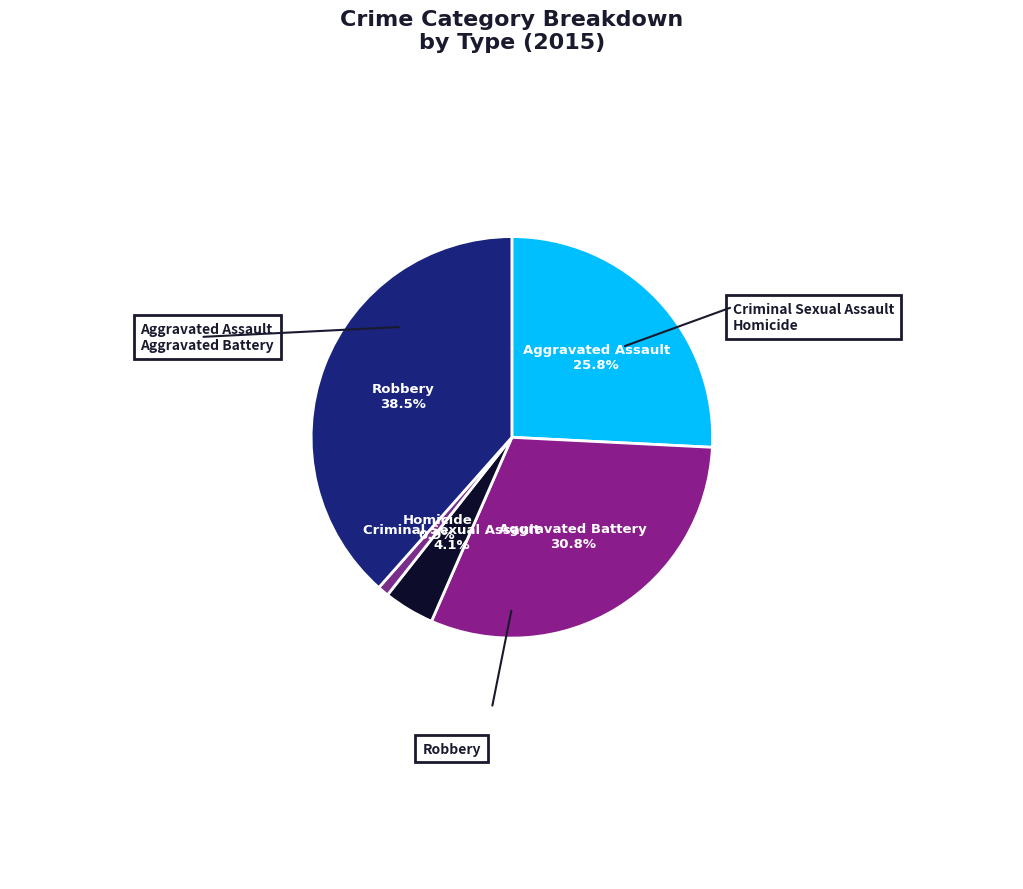

Rank the categories by value from highest to lowest.

Robbery, Aggravated Battery, Aggravated Assault, Criminal Sexual Assault, Homicide